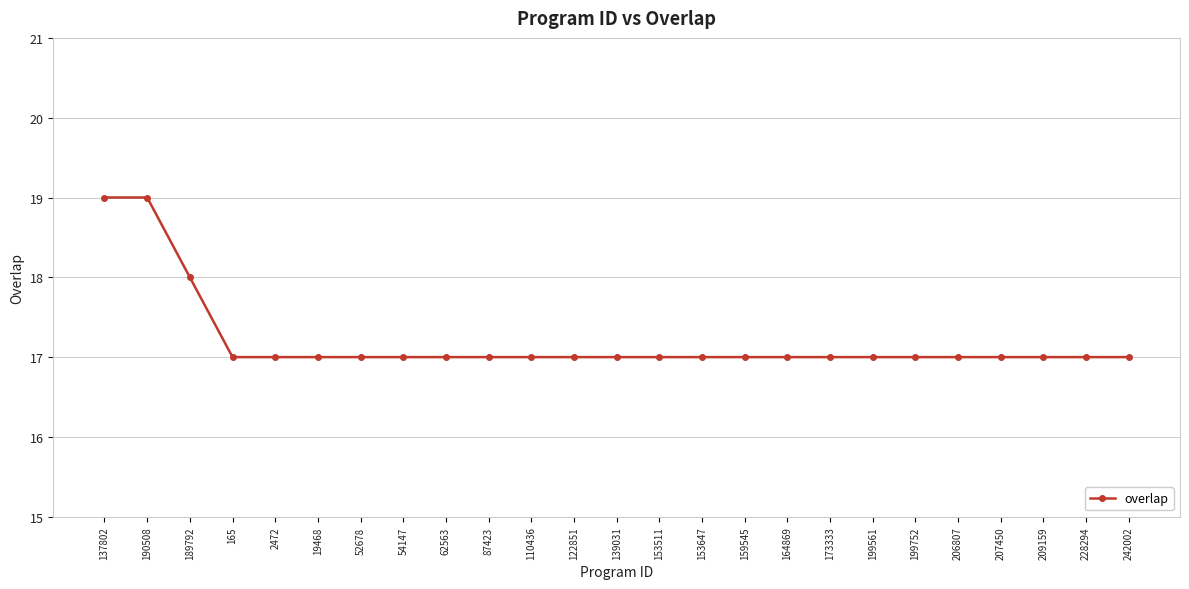

How many lines are shown in the chart?

1